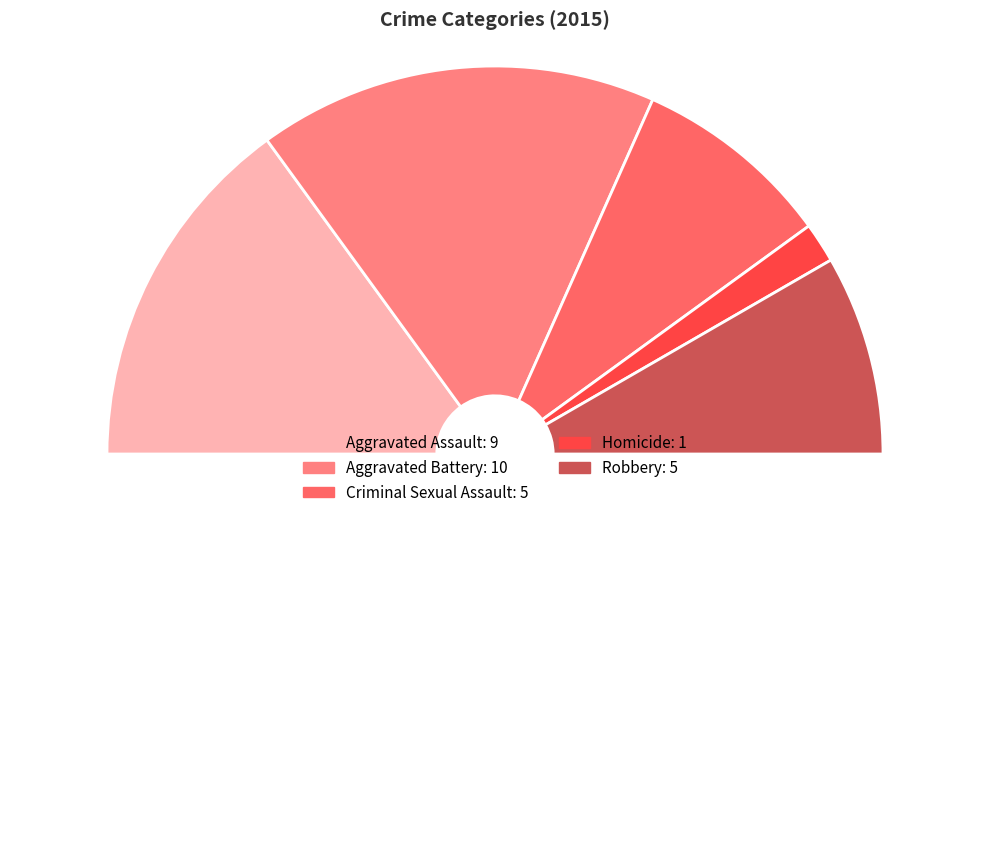

How many segments does this pie chart have?

6